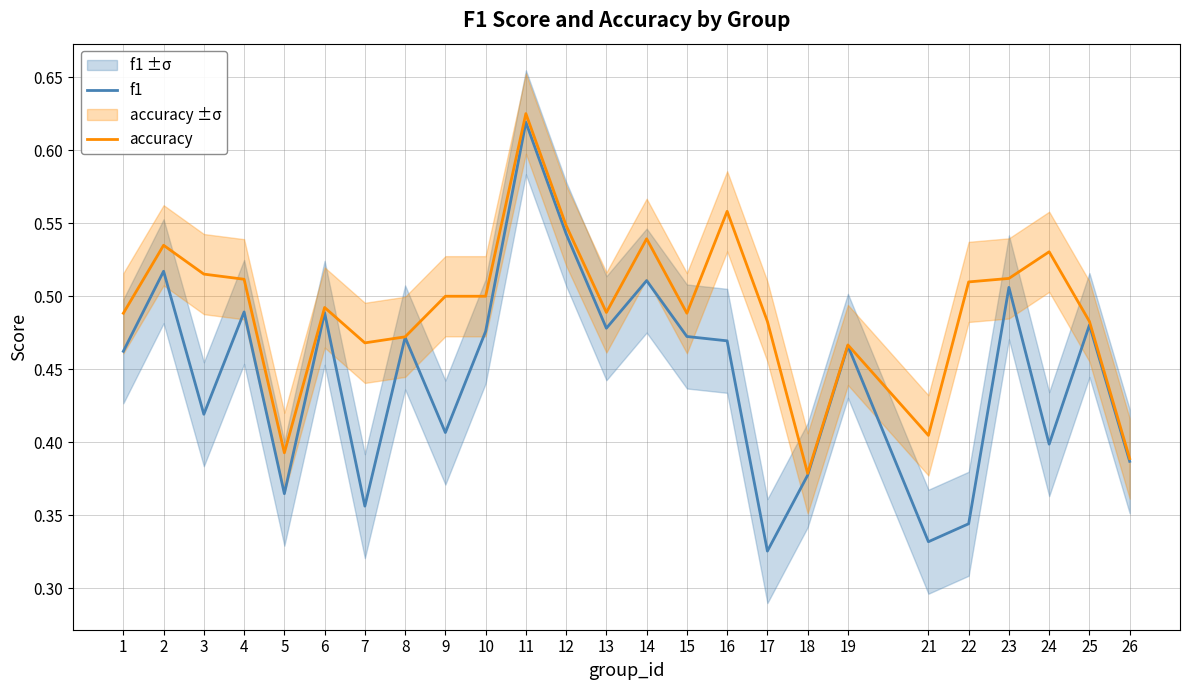

True or false: accuracy has a value of 0.4 at 21.

True